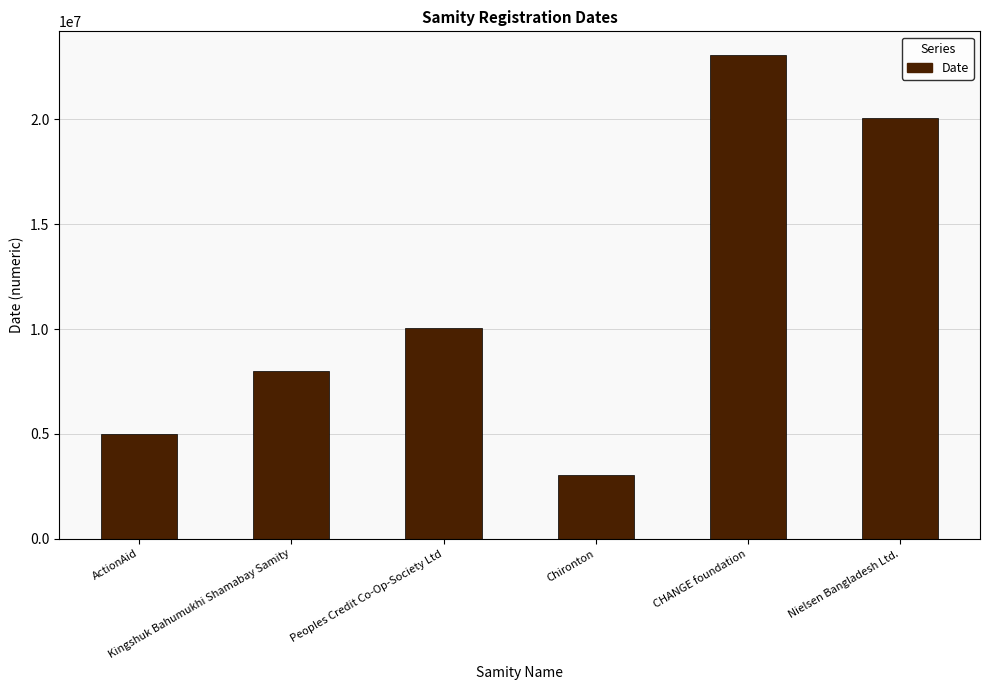

Reading right to left, transcribe all the data shown in this chart.

Nielsen Bangladesh Ltd.=20062022	CHANGE foundation=23052022	Chironton=3042022	Peoples Credit Co-Op-Society Ltd=10032022	Kingshuk Bahumukhi Shamabay Samity=8022022	ActionAid=5012022